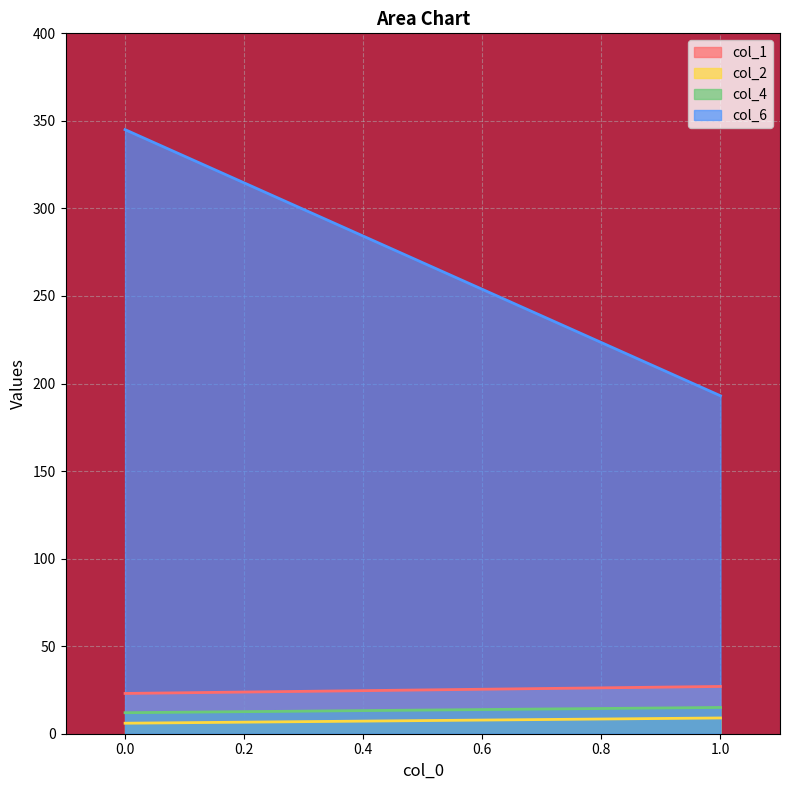

Reading left to right, extract all data points from this chart.

col_1: 23	27
col_2: 6	9
col_4: 12	15
col_6: 345	193